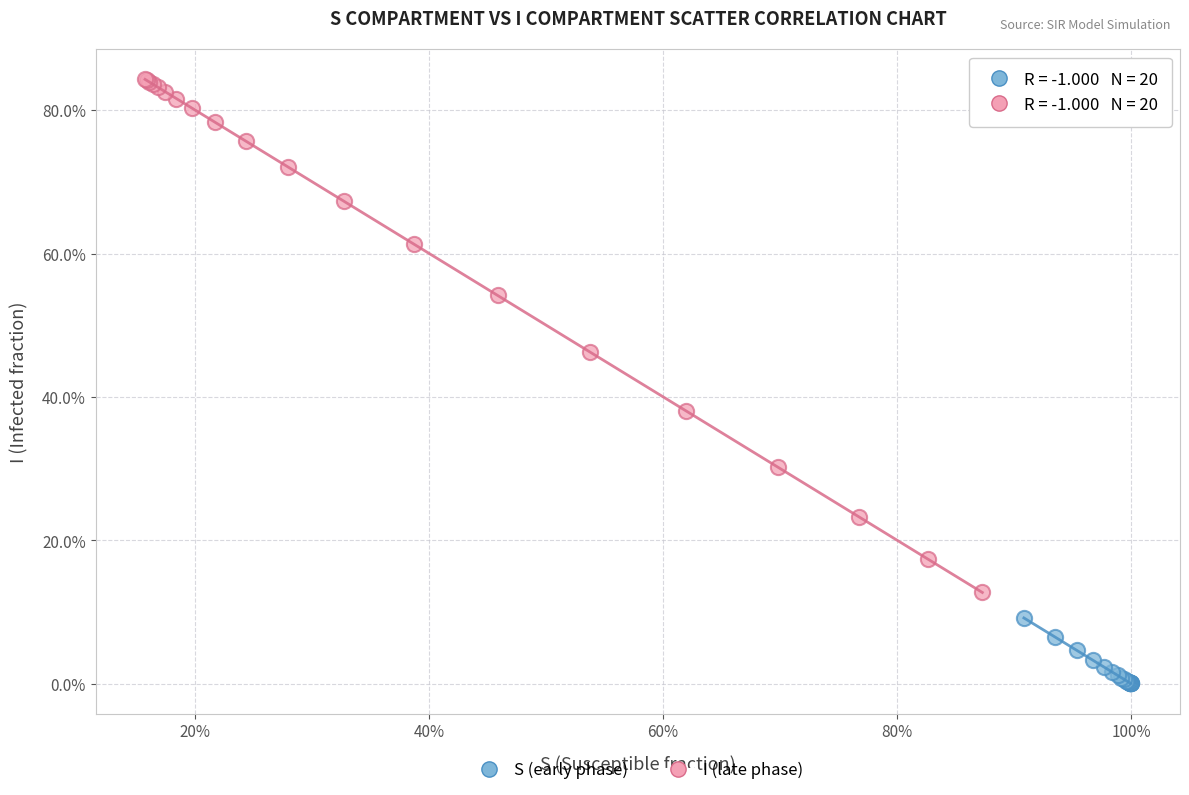

Which series has the largest Y range (max minus min)?

I (late phase)